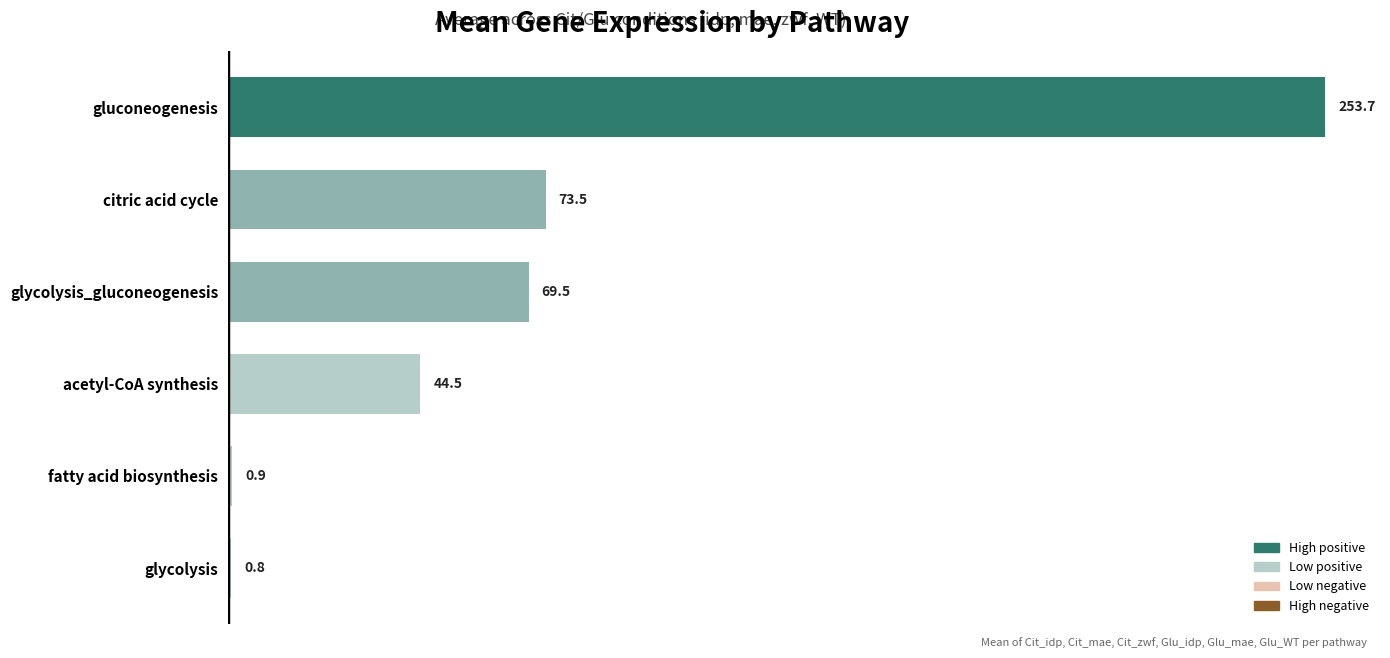

What is the sum of all values?

442.9